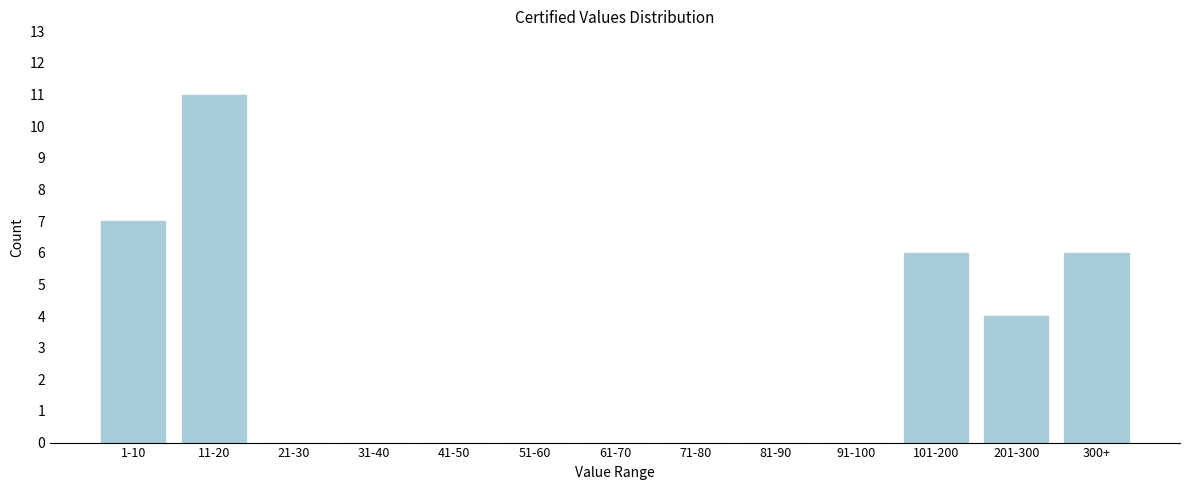

Reading left to right, transcribe all the data shown in this chart.

1-10=7	11-20=11	21-30=0	31-40=0	41-50=0	51-60=0	61-70=0	71-80=0	81-90=0	91-100=0	101-200=6	201-300=4	300+=6